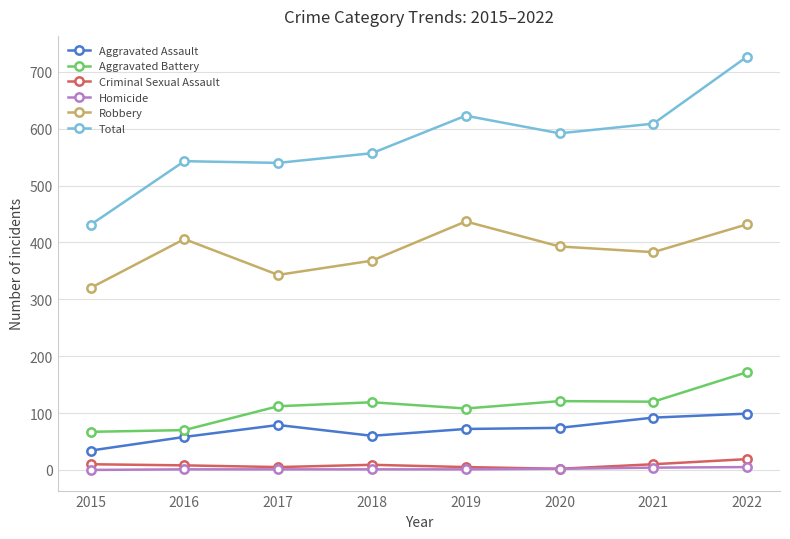

What is the average value of the Aggravated Assault series?

71